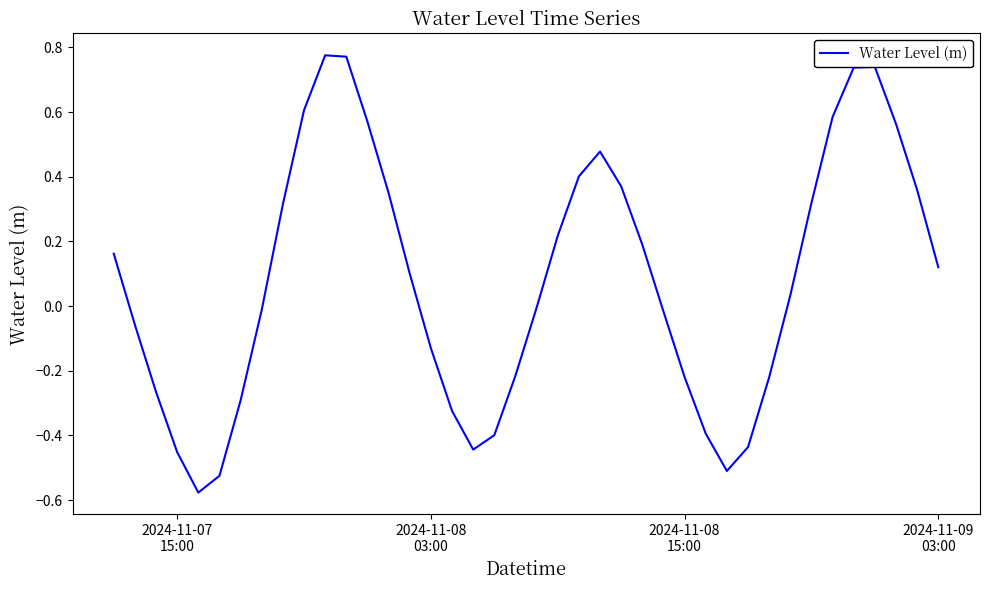

What is the difference between the maximum and minimum values?

1.4